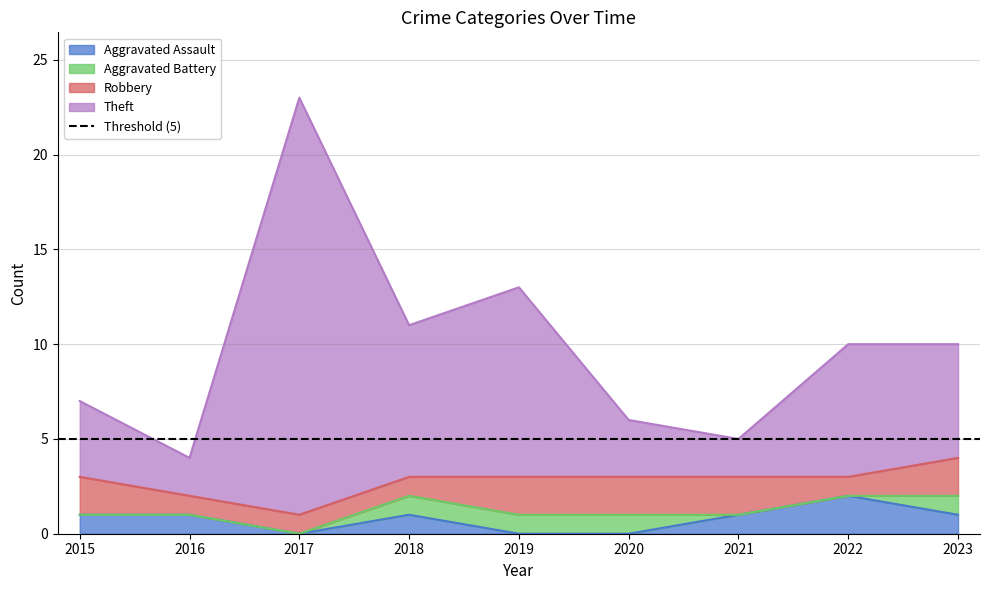

Which category has the highest value across all series?

2017